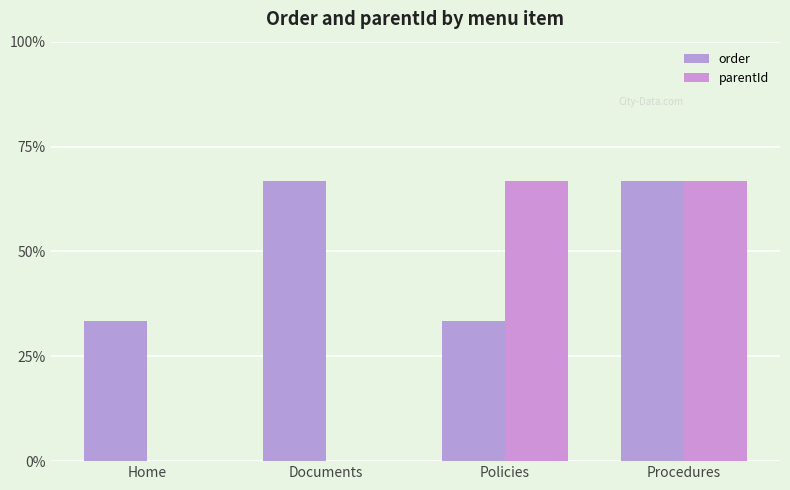

Is the value of order at Procedures greater than the value of parentId at Home?

Yes